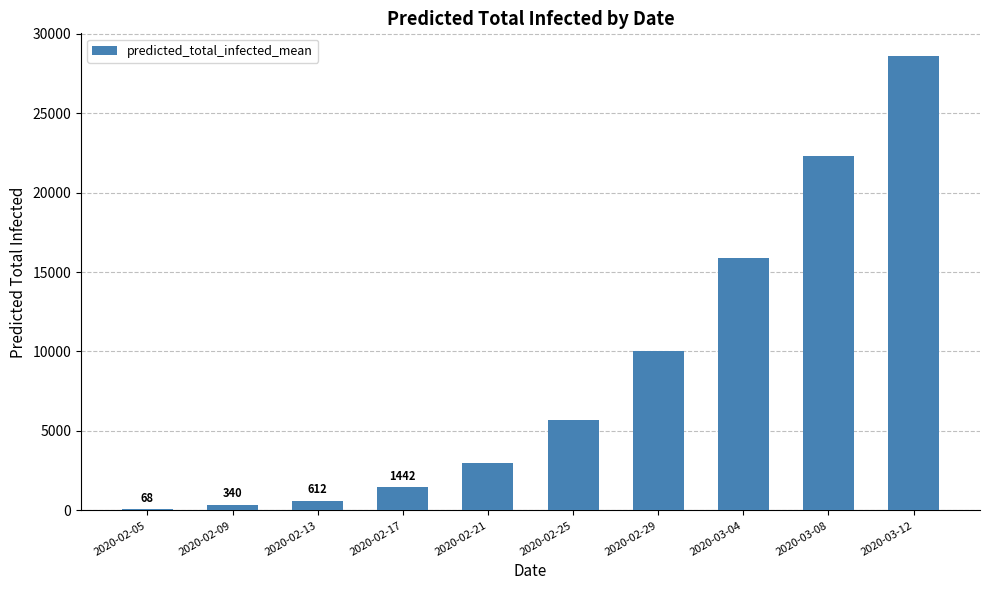

Reading left to right, extract all data points from this chart.

68	340	612	1442	2970	5678	10038	15873	22316	28589